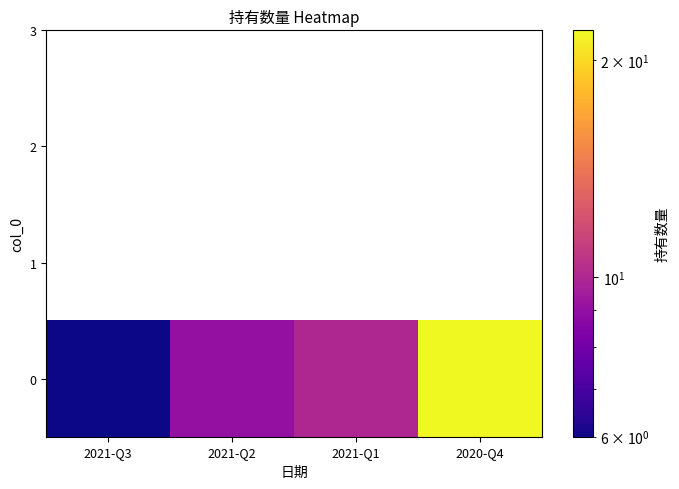

Approximately how many times larger is the value at 2021-Q1 compared to 2020-Q4?

0.5